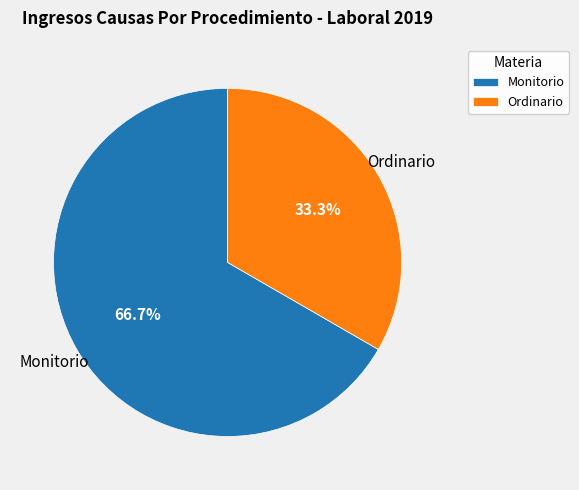

Combined, what portion of the pie is Ordinario and Monitorio?

100.0%